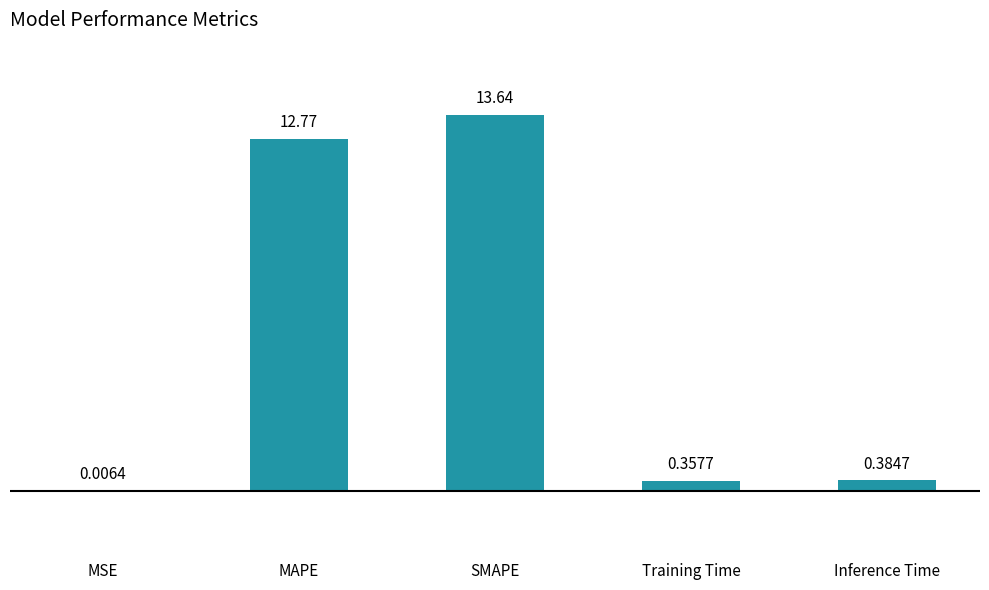

At which label is the value closest to 6?

Inference Time